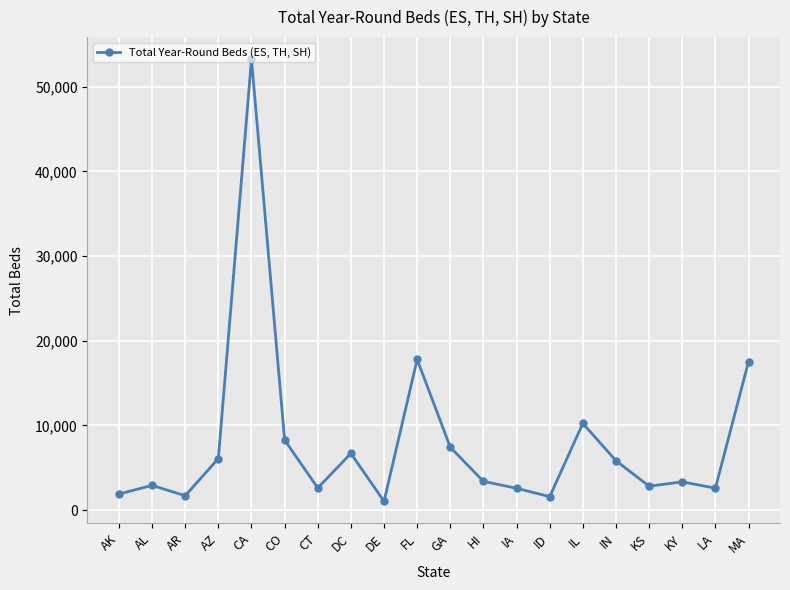

At which label does the data first exceed 3384?

AZ